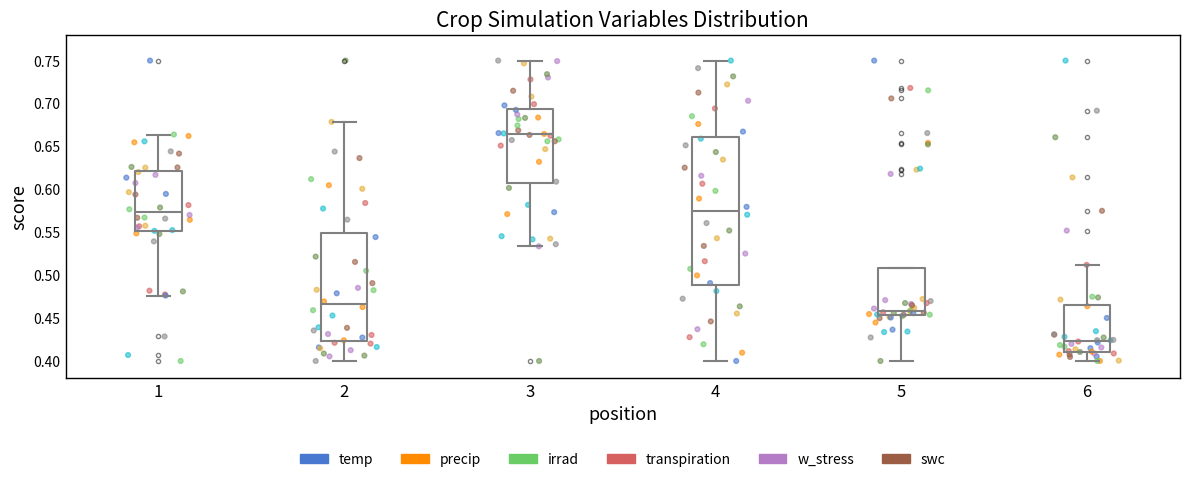

Which box has the lowest median line?

6